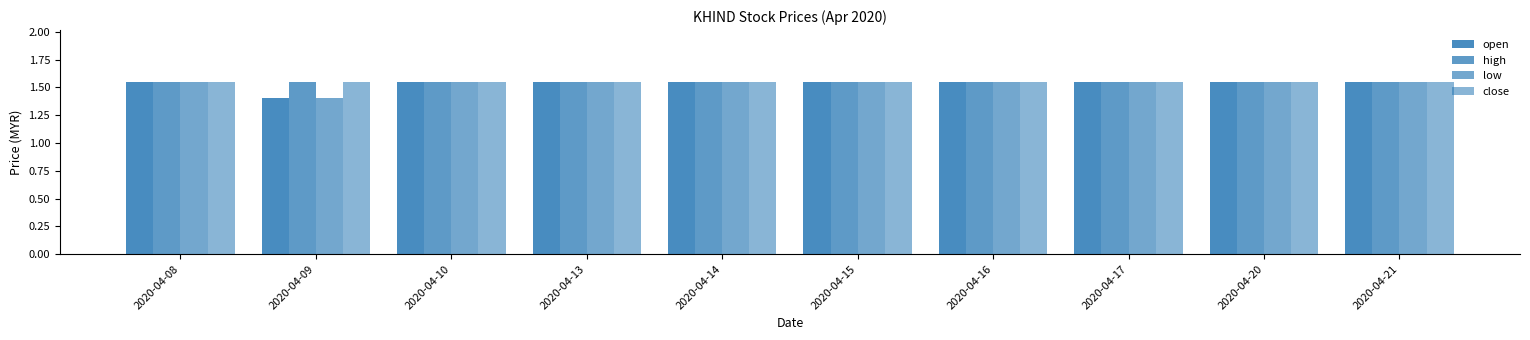

How many groups of bars are there?

10